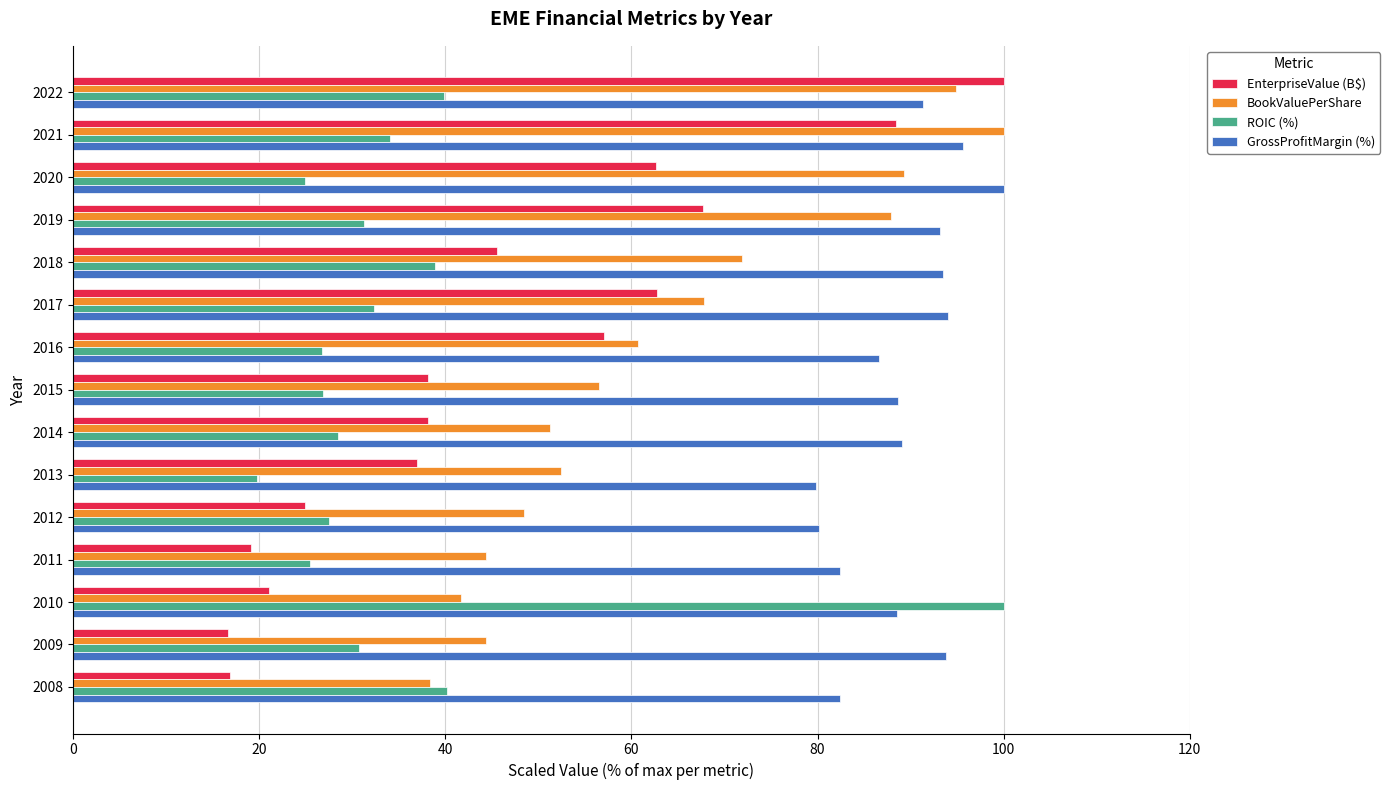

What are all the series names shown in the legend?

EnterpriseValue (B$), BookValuePerShare, ROIC (%), GrossProfitMargin (%)